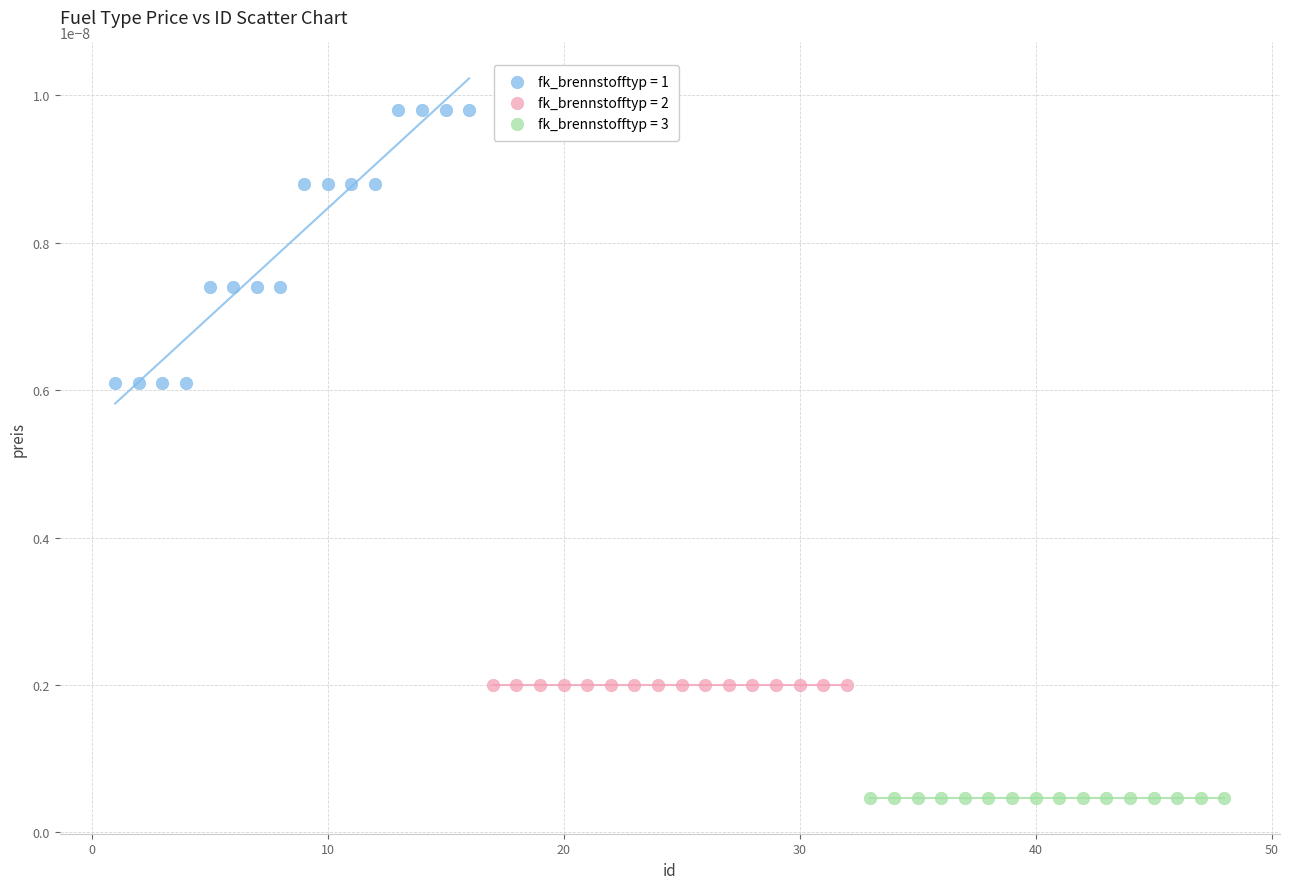

Which series reaches the minimum Y coordinate?

fk_brennstofftyp = 3